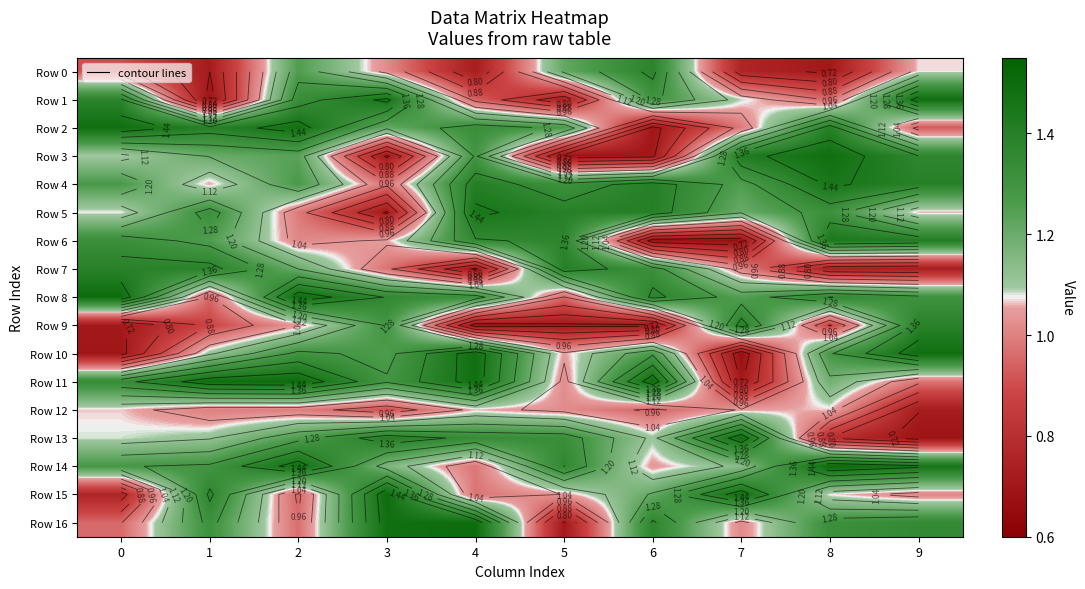

At which label does Row 5 reach its peak?

4